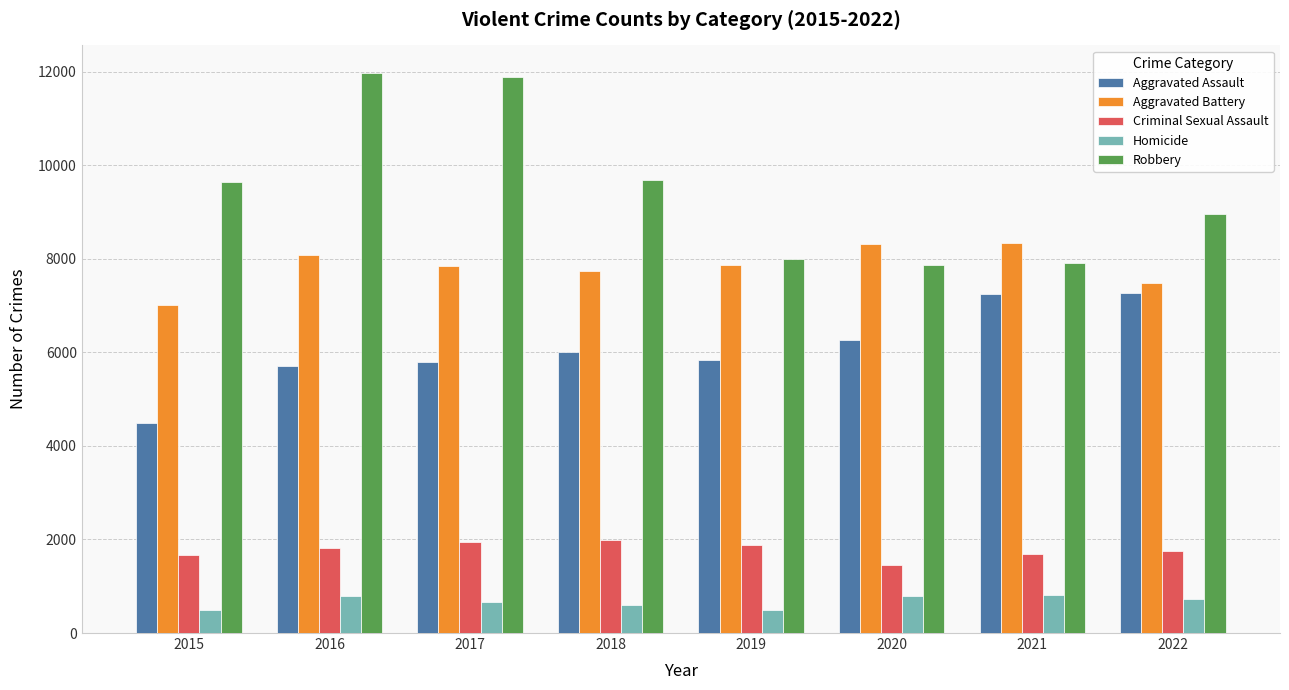

How many bars are there in total?

40